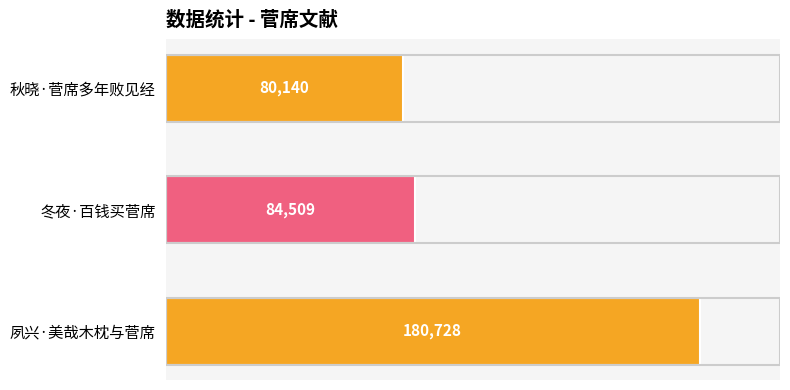

True or false: the data shows 80140 at 秋晓·菅席多年败见经.

True